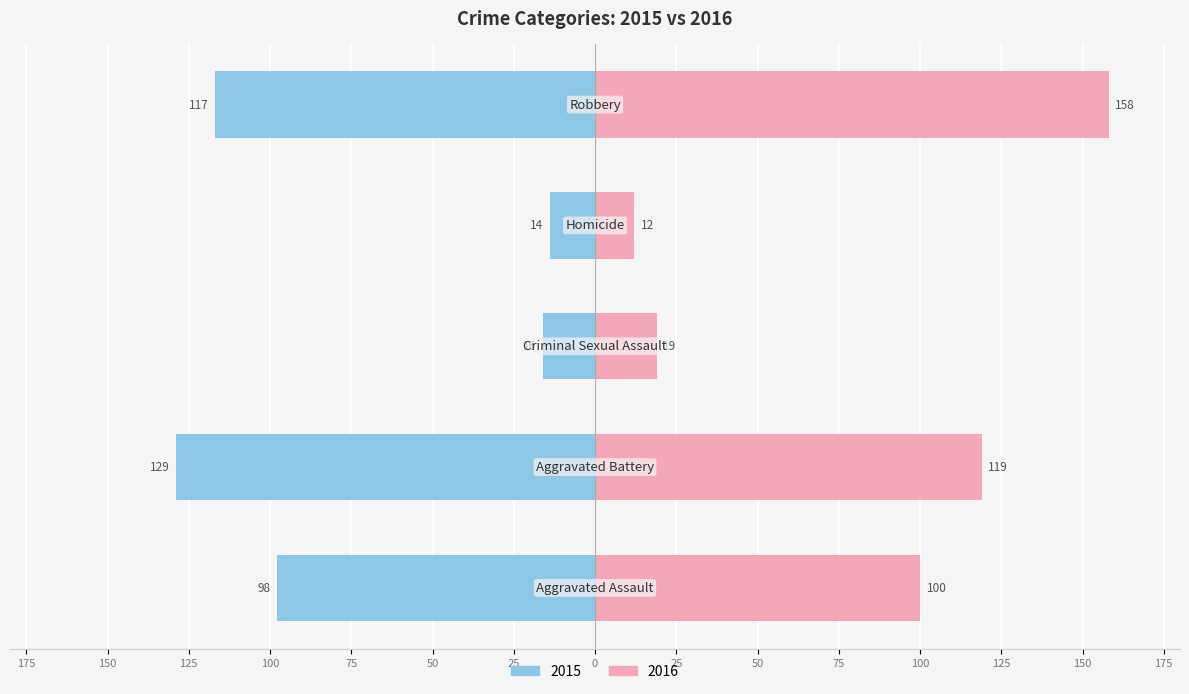

What is the label of the 2nd bar from the left?

Aggravated Battery